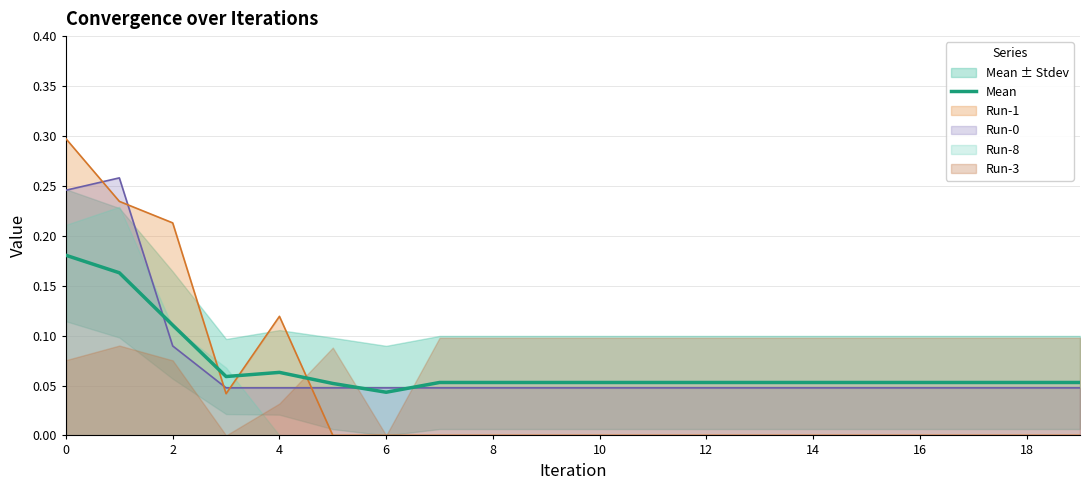

How many values are between 0 and 1?

20